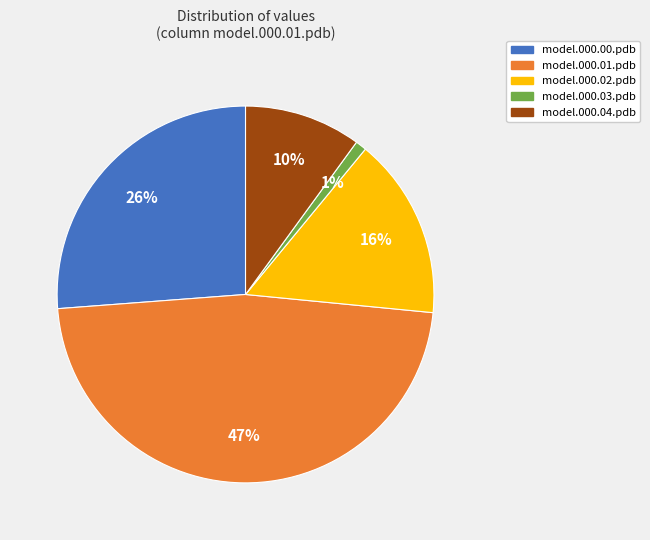

To the nearest percent, what percentage of the pie is model.000.02.pdb?

16%